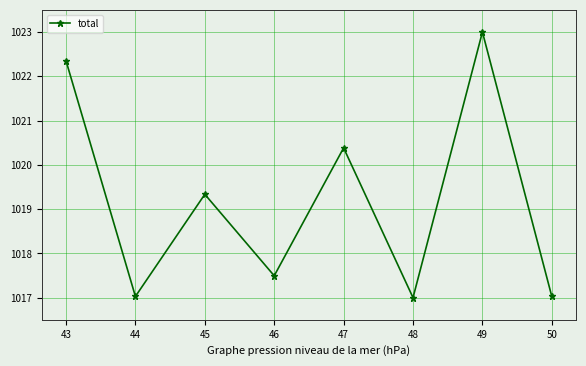

Between 48 and 46, which is larger?

46